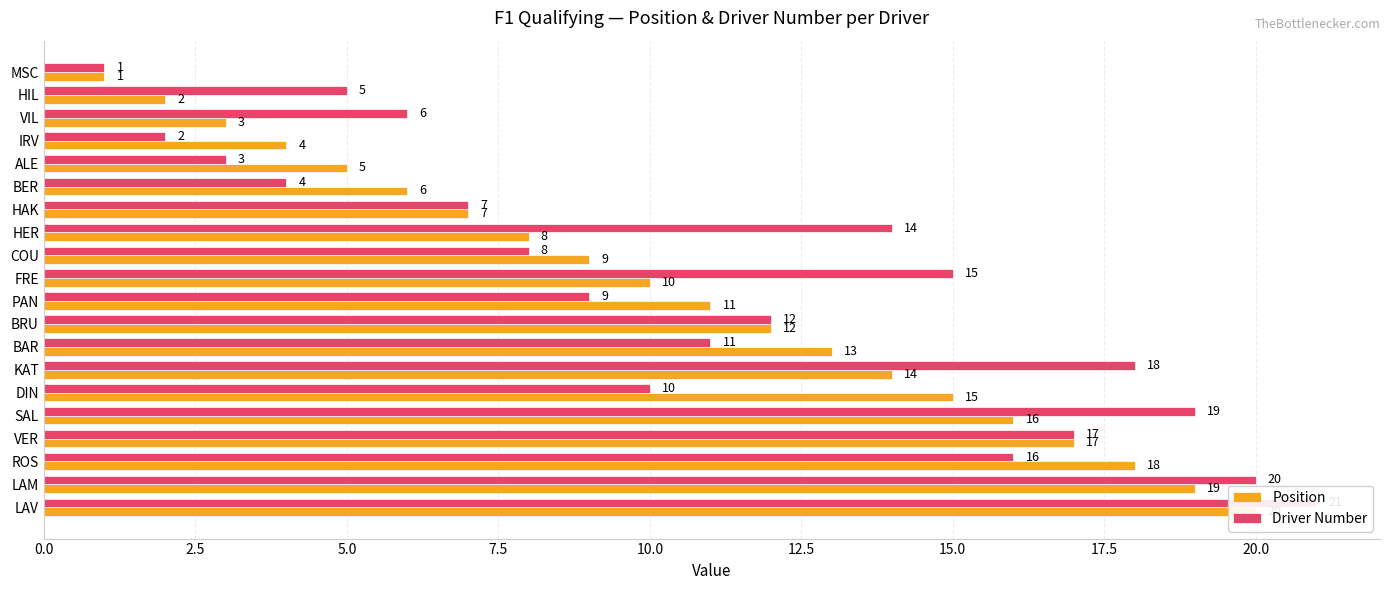

What are all the series names shown in the legend?

Position, Driver Number